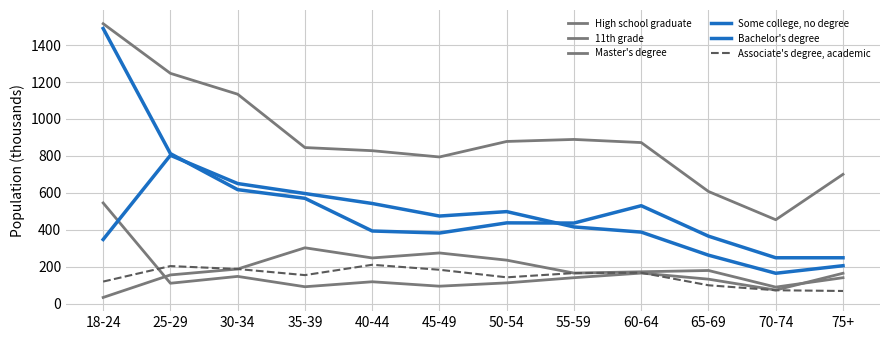

True or false: Bachelor's degree and High school graduate cross at least once.

False